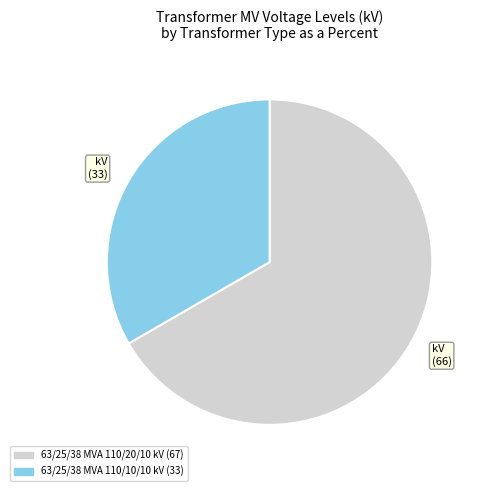

Which slice represents more than half of the pie?

63/25/38 MVA 110/20/10 kV